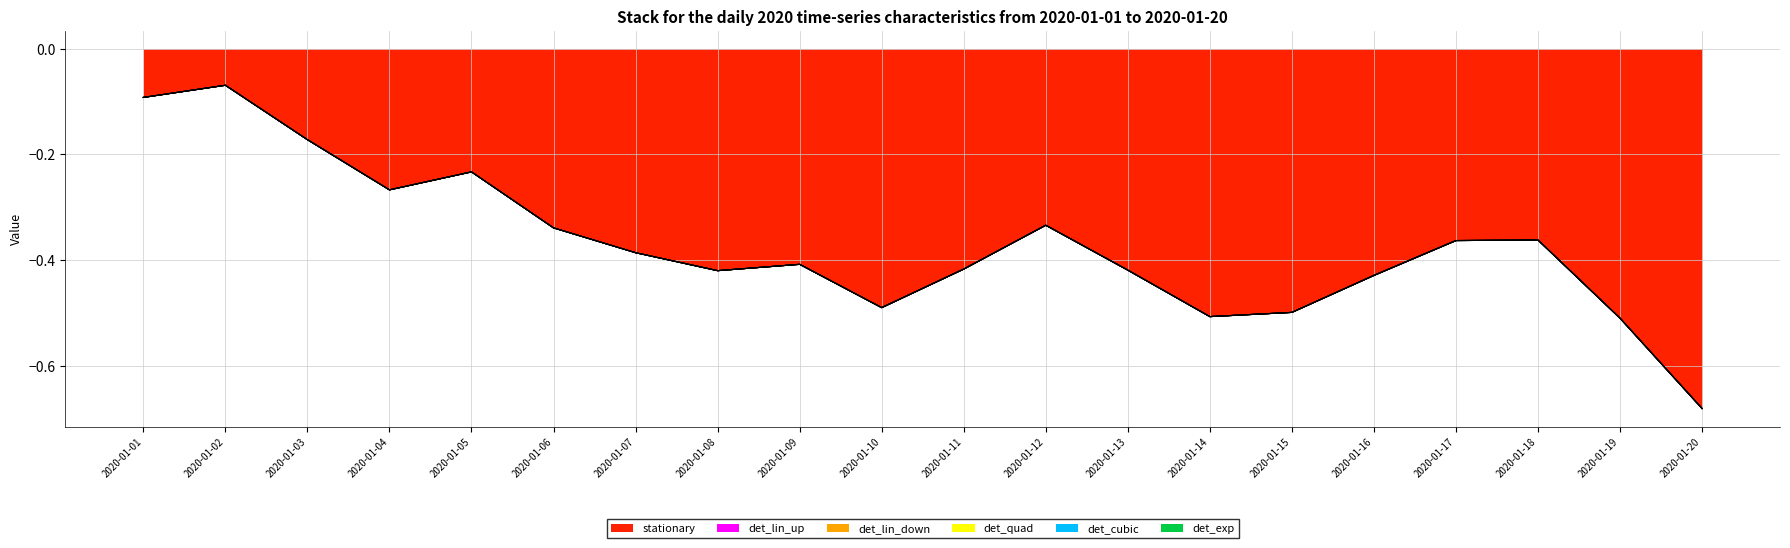

Rank the series at 2020-01-01 from highest to lowest value.

det_lin_up, det_lin_down, det_quad, det_cubic, det_exp, stationary